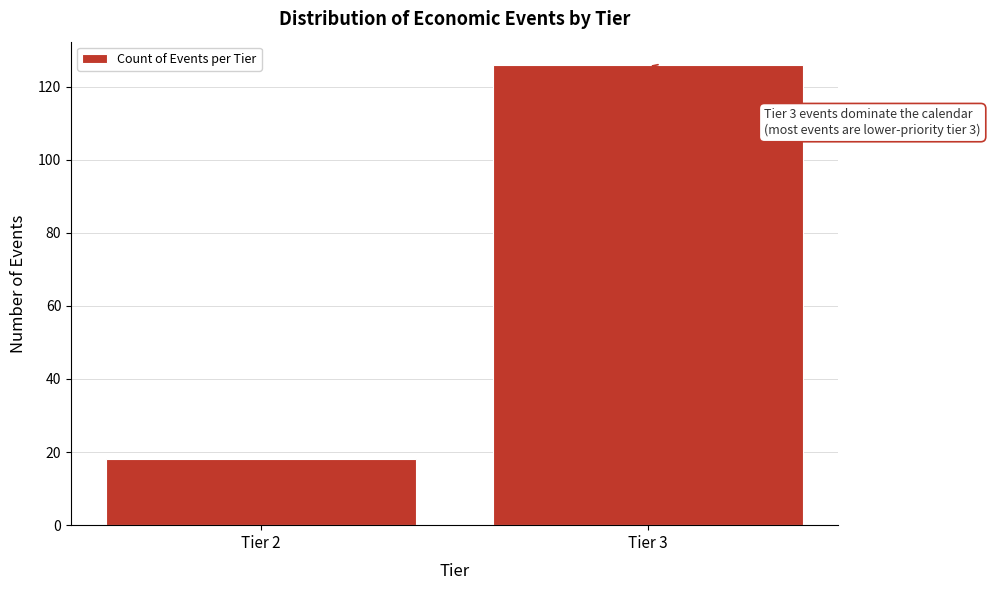

Reading left to right, what are all the values shown in this chart?

Tier 2=18	Tier 3=126